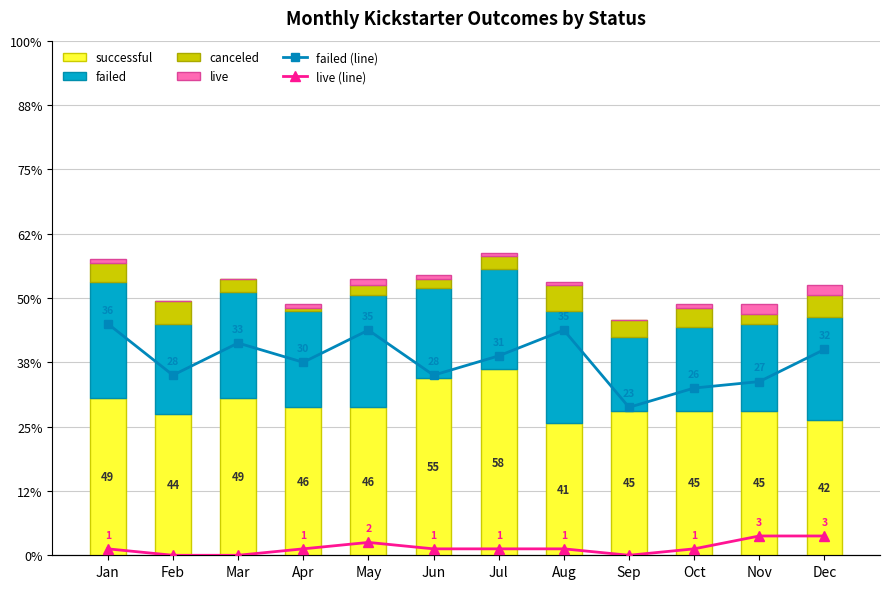

The value of failed (line) at Oct is 18. True or false?

False